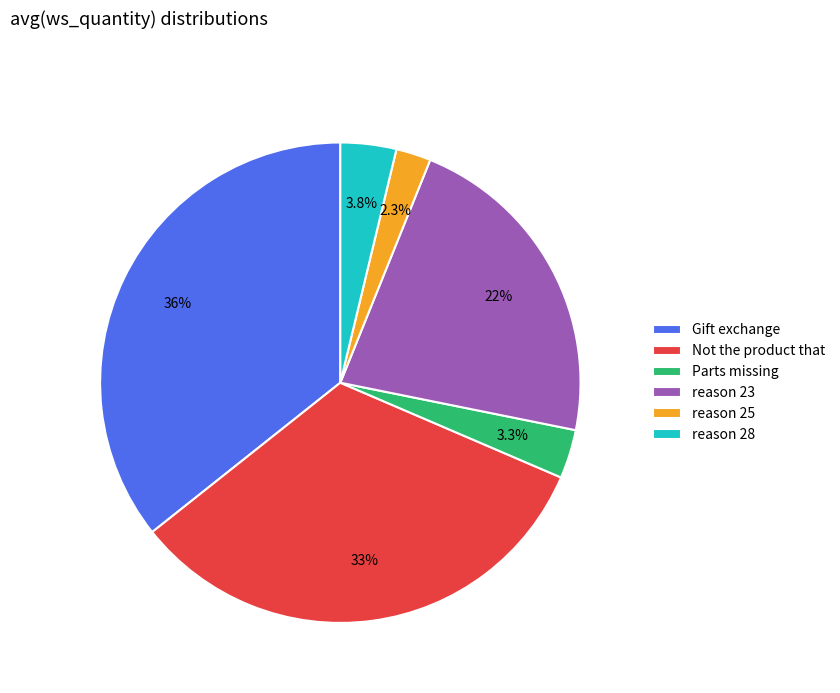

To the nearest percent, what percentage of the pie is Gift exchange?

36%